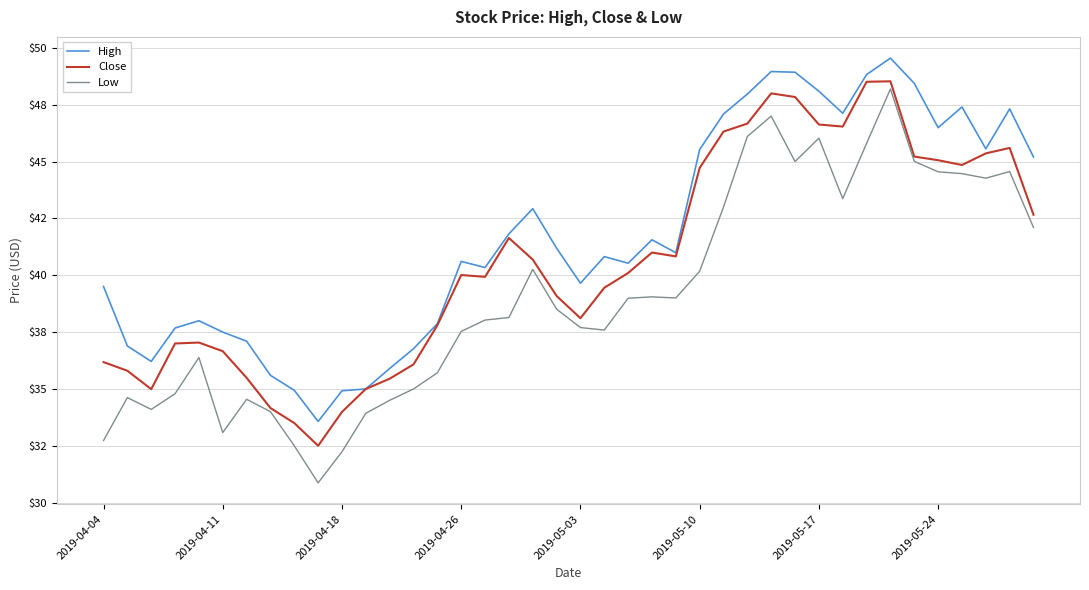

What are all the series names shown in the legend?

High, Close, Low